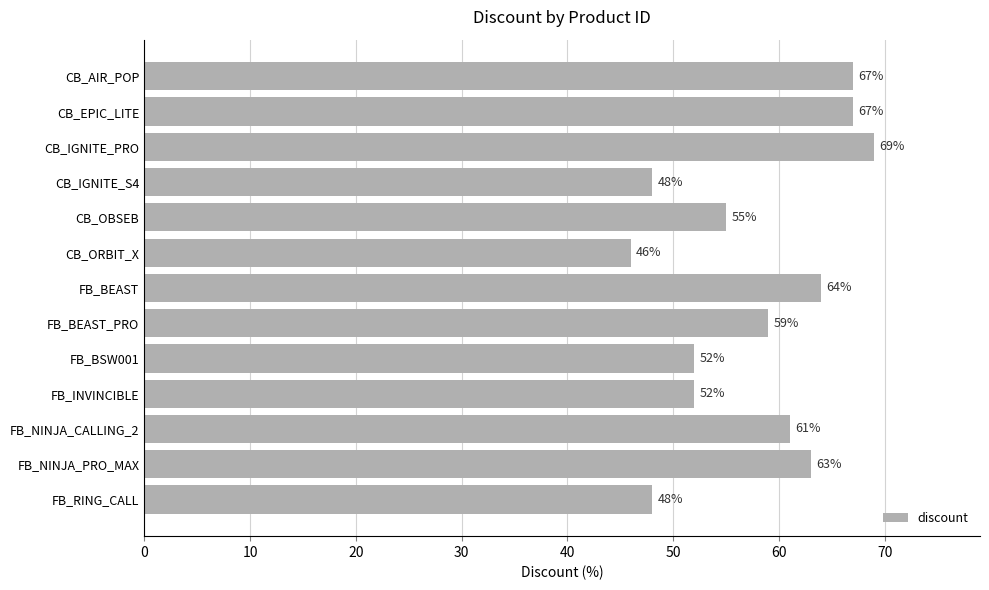

Reading top to bottom, what are all the values shown in this chart?

CB_AIR_POP=67	CB_EPIC_LITE=67	CB_IGNITE_PRO=69	CB_IGNITE_S4=48	CB_OBSEB=55	CB_ORBIT_X=46	FB_BEAST=64	FB_BEAST_PRO=59	FB_BSW001=52	FB_INVINCIBLE=52	FB_NINJA_CALLING_2=61	FB_NINJA_PRO_MAX=63	FB_RING_CALL=48